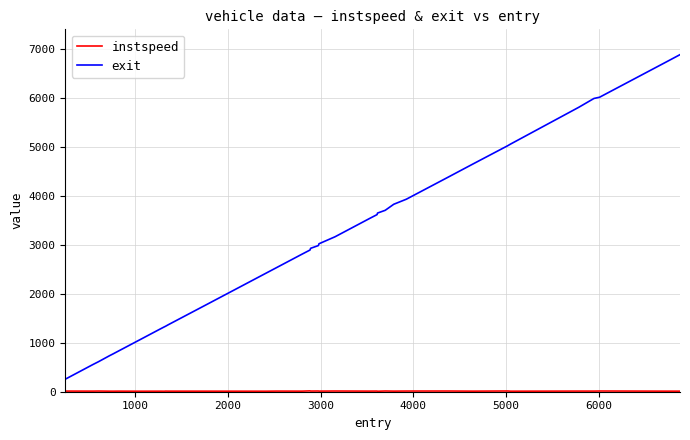

What is the difference between the maximum and minimum values in the exit series?

6627.6